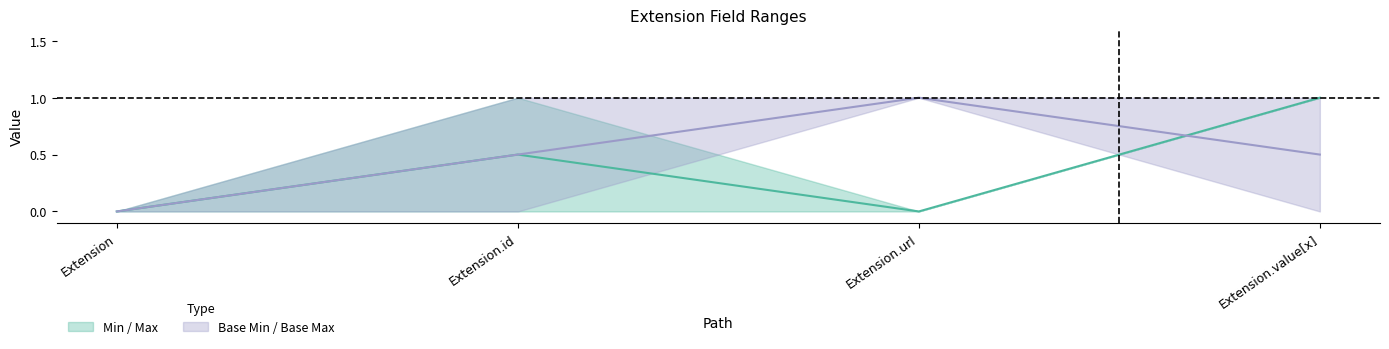

Reading right to left, transcribe all the data shown in this chart.

Min: Extension.value[x]=1	Extension.url=0	Extension.id=0	Extension=0
Max: Extension.value[x]=1	Extension.url=0	Extension.id=1	Extension=0
Base Min: Extension.value[x]=0	Extension.url=1	Extension.id=0	Extension=0
Base Max: Extension.value[x]=1	Extension.url=1	Extension.id=1	Extension=0